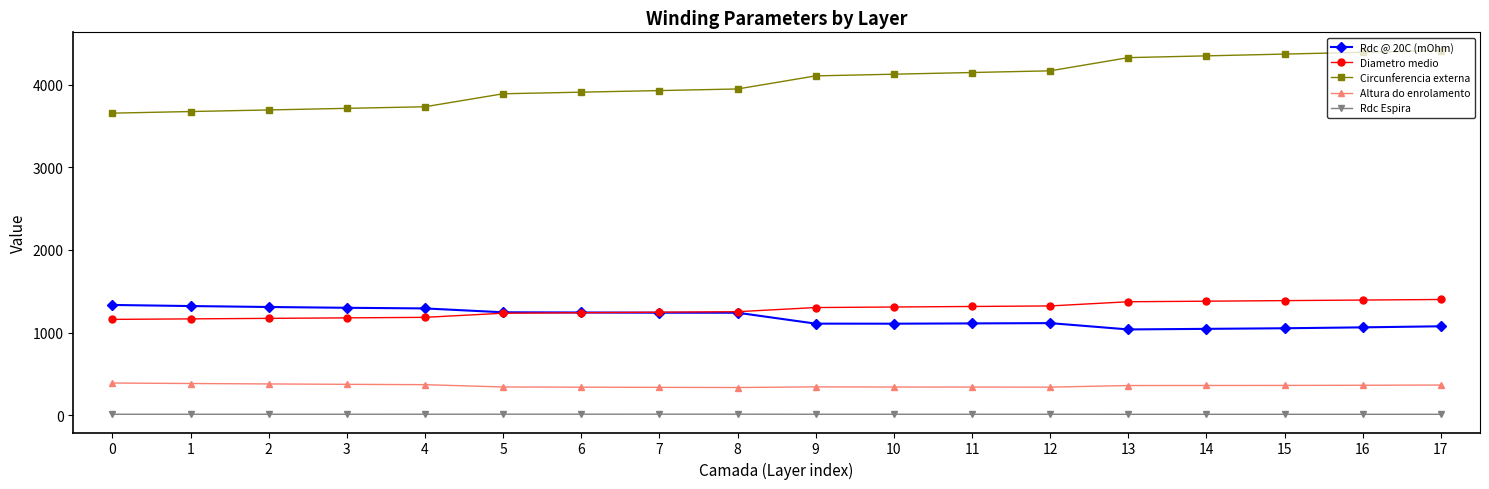

Which series has the widest spread of values?

Circunferencia externa